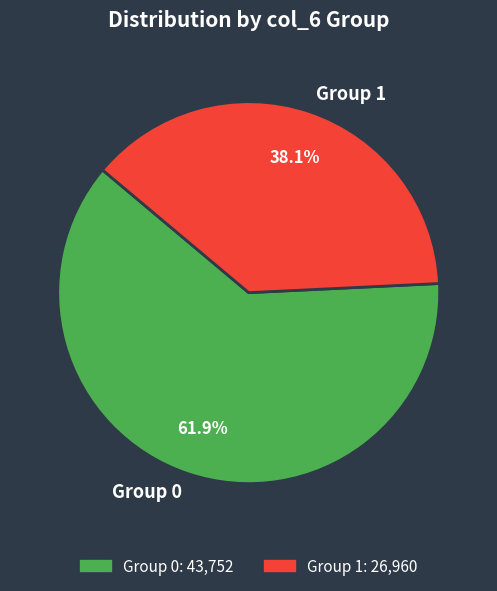

What percentage is NOT represented by Group 0?

38.1%